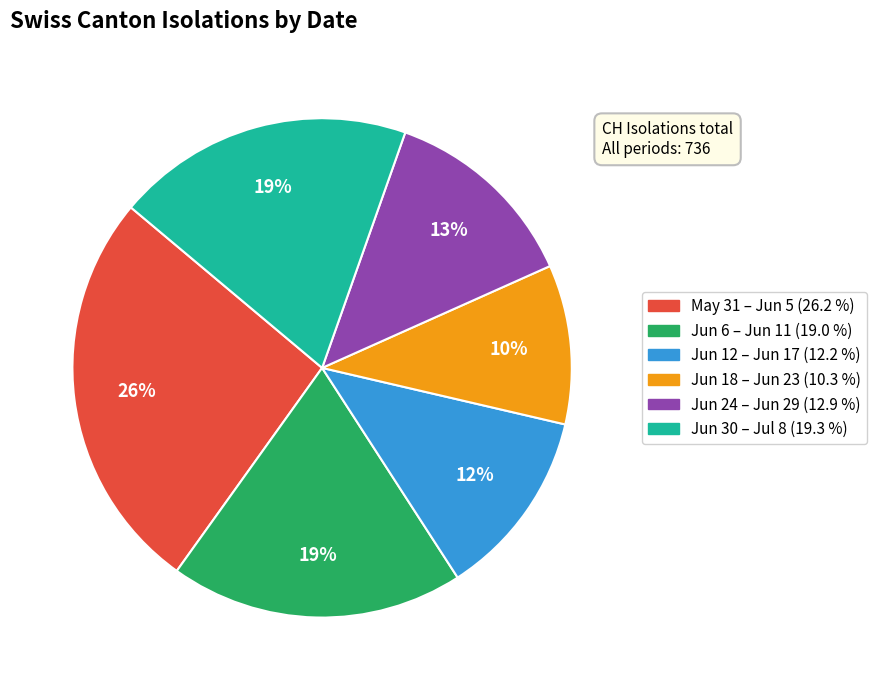

To the nearest percent, what is the difference between the largest and smallest slice percentages?

16%